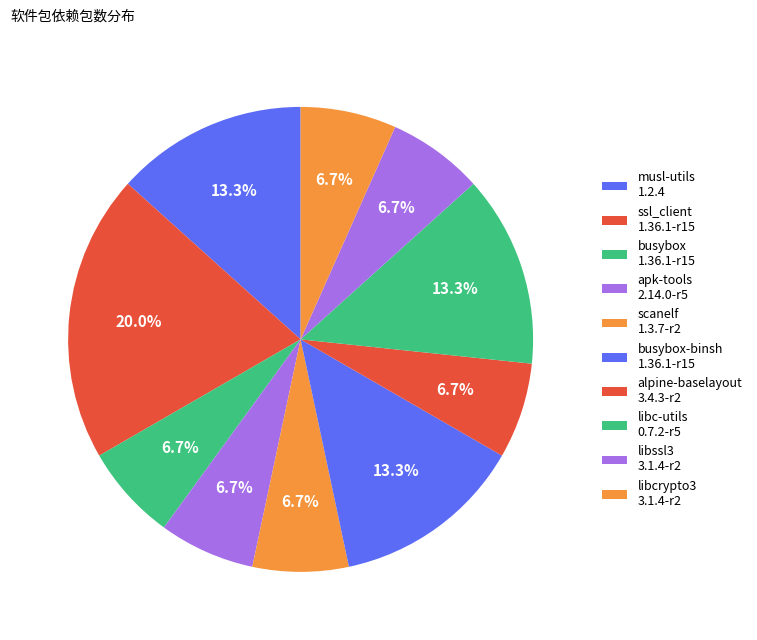

Rank the categories by value from lowest to highest.

ca-certificates-bundle
20230506-r0, apk-tools
2.14.0-r5, alpine-baselayout-data
3.4.3-r2, musl
1.2.4_git20230717-r4, alpine-keys
2.4-r1, busybox
1.36.1-r15, scanelf
1.3.7-r2, busybox-binsh
1.36.1-r15, libc-utils
0.7.2-r5, libcrypto3
3.1.4-r2, zlib
1.3-r2, musl-utils
1.2.4_git20230717-r4, alpine-baselayout
3.4.3-r2, libssl3
3.1.4-r2, ssl_client
1.36.1-r15